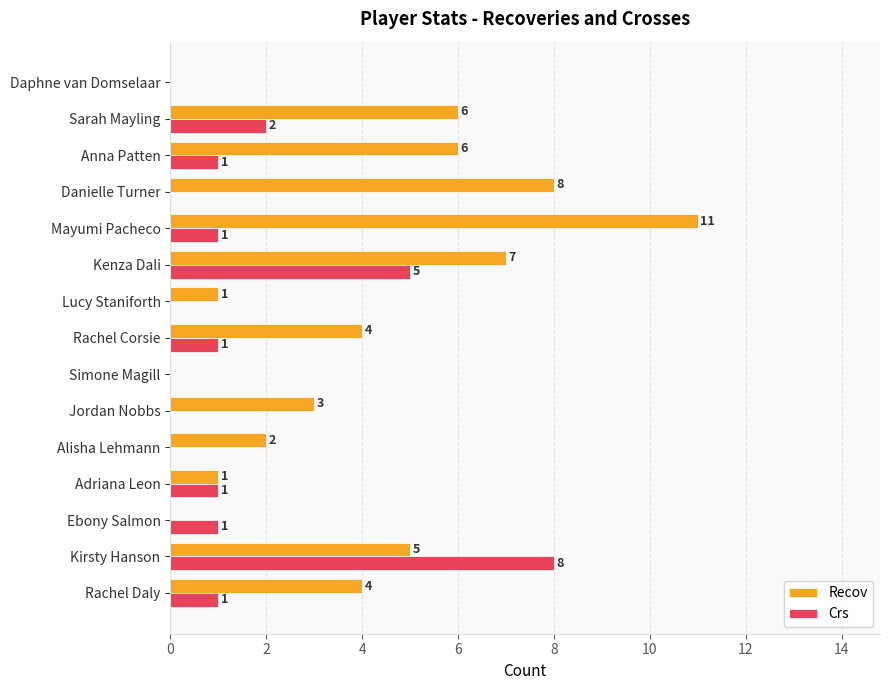

What is the maximum value shown in the chart?

11